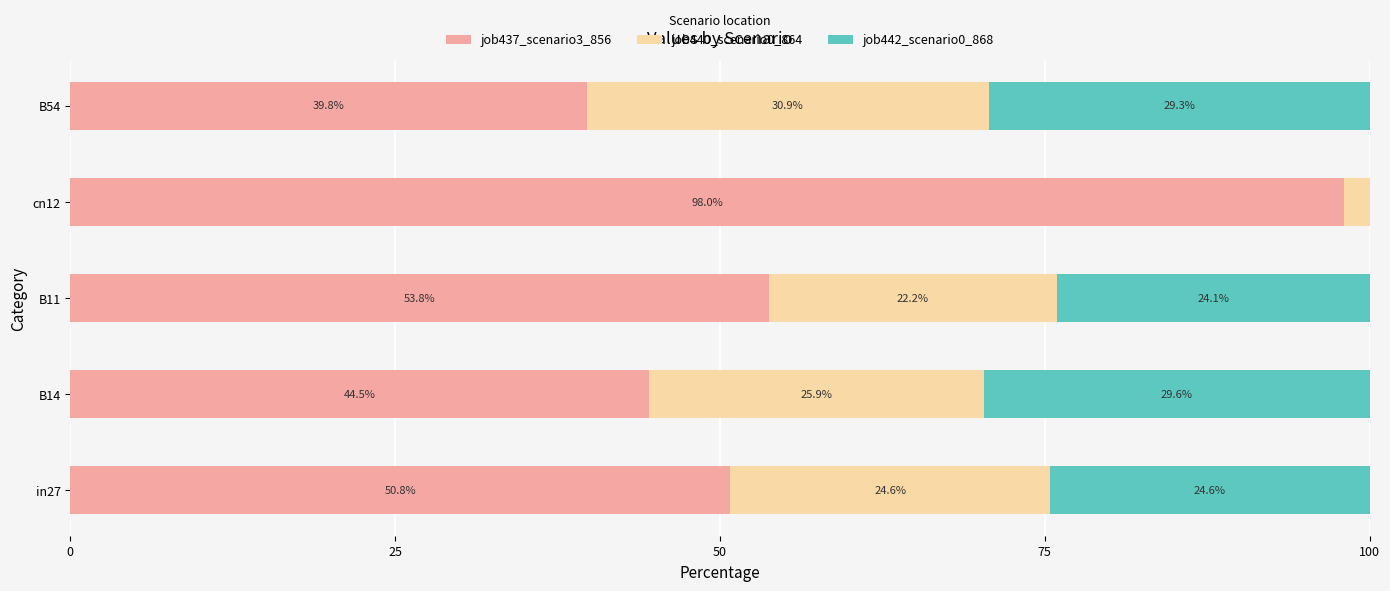

Where is job437_scenario3_856 nearest to the value 68?

B11